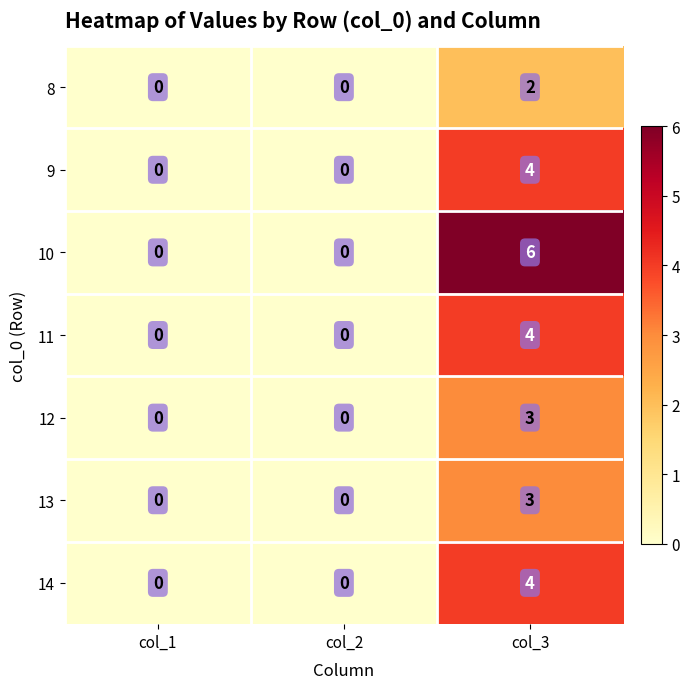

The 12 series shows 0 at col_2. True or false?

True